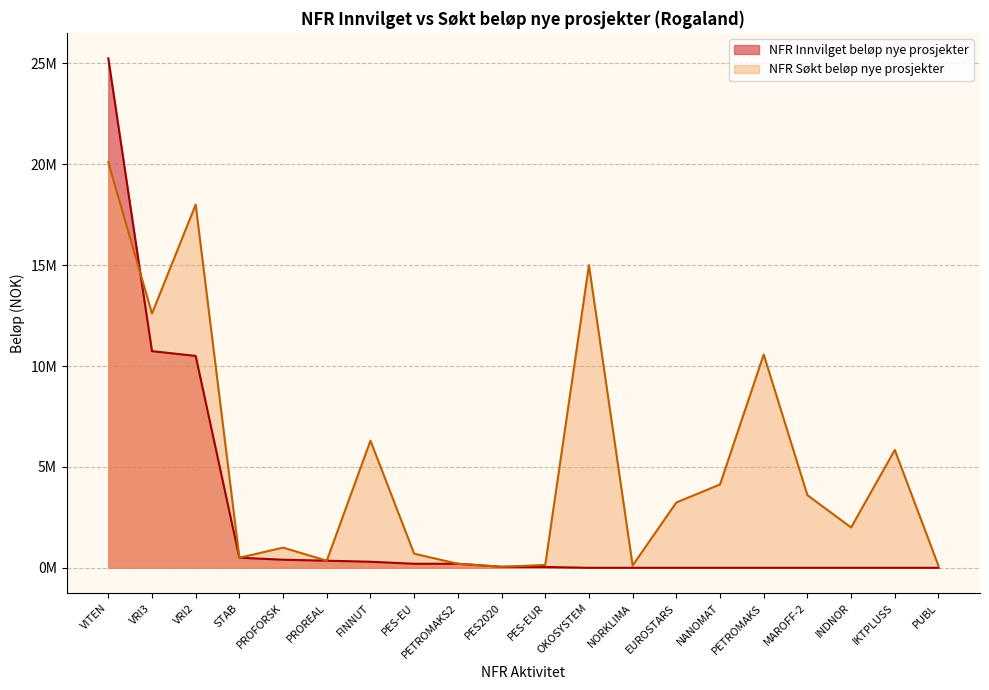

Reading left to right, extract all data points from this chart.

NFR Innvilget beløp nye prosjekter: VITEN=25250000	VRI3=10737400	VRI2=10500000	STAB=500000	PROFORSK=400000	PROREAL=352000	FINNUT=300000	PES-EU=200000	PETROMAKS2=200000	PES2020=50000	PES-EUR=39812	OKOSYSTEM=0	NORKLIMA=0	EUROSTARS=0	NANOMAT=0	PETROMAKS=0	MAROFF-2=0	INDNOR=0	IKTPLUSS=0	PUBL=0
NFR Søkt beløp nye prosjekter: VITEN=20100000	VRI3=12600000	VRI2=18000000	STAB=500000	PROFORSK=1000000	PROREAL=352000	FINNUT=6300000	PES-EU=700000	PETROMAKS2=200000	PES2020=50000	PES-EUR=141000	OKOSYSTEM=15000000	NORKLIMA=115000	EUROSTARS=3237000	NANOMAT=4130000	PETROMAKS=10570000	MAROFF-2=3600000	INDNOR=2000000	IKTPLUSS=5840000	PUBL=95000